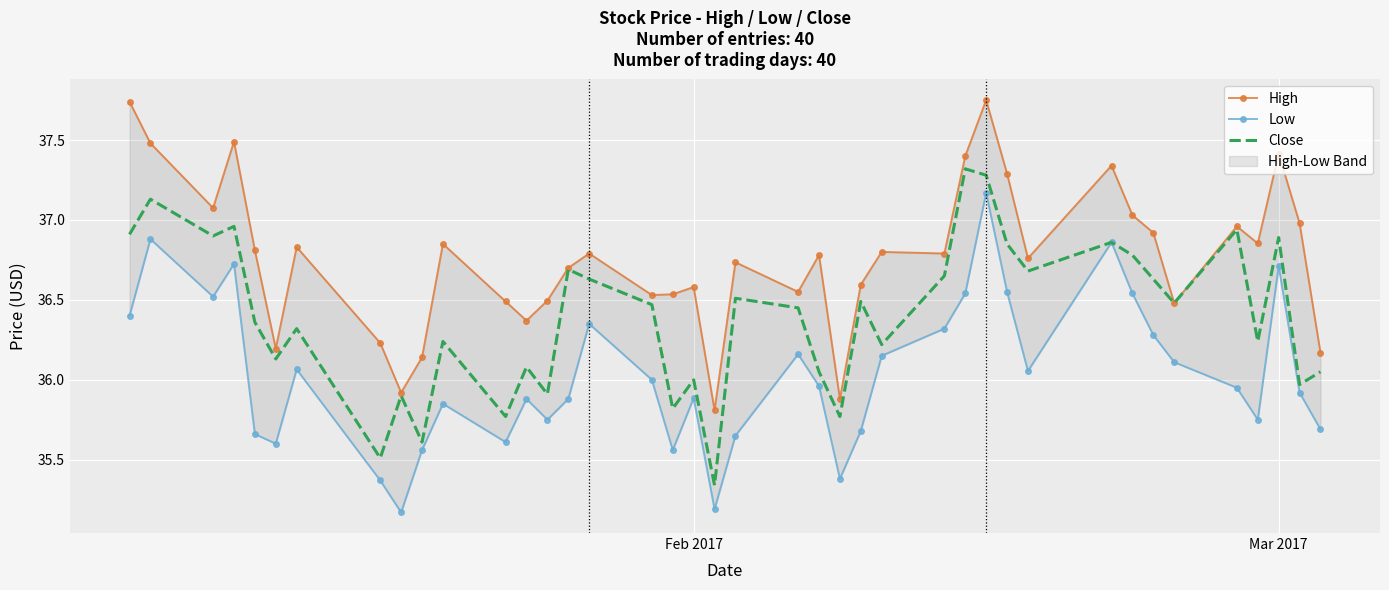

What is the highest value of the Close series?

37.3